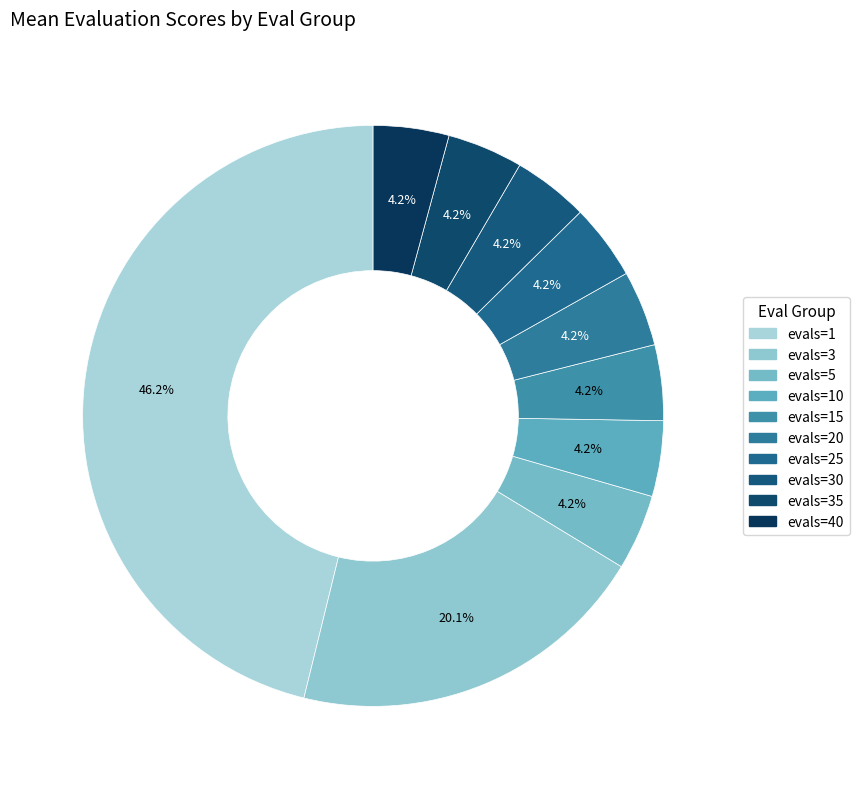

Is there any slice that represents more than half of the pie?

No